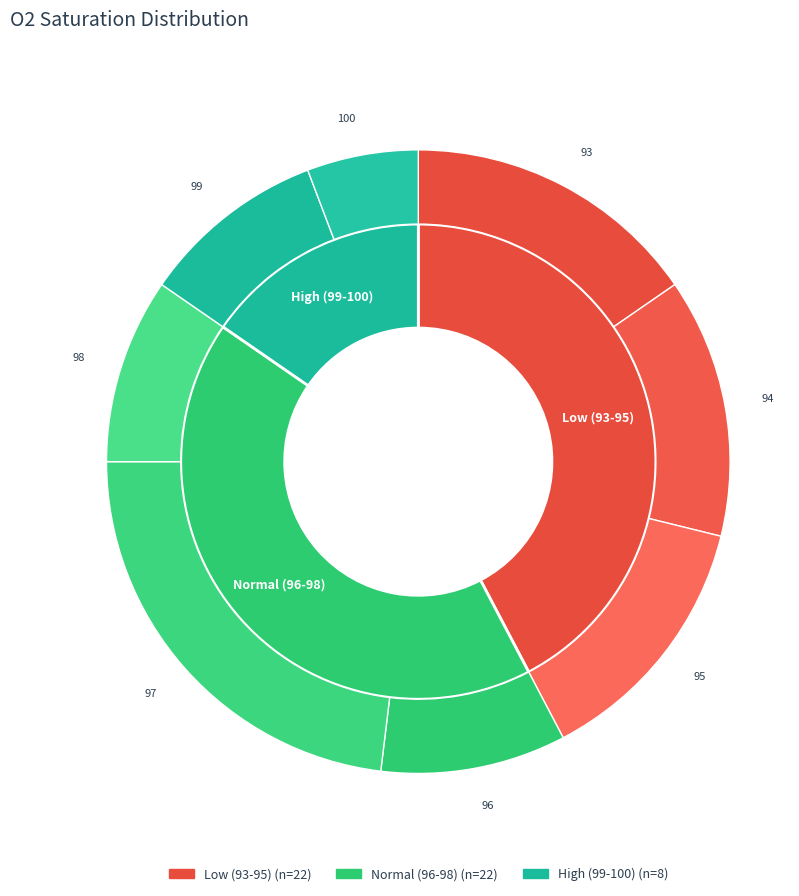

To the nearest percent, what percentage of the pie is 95?

13%